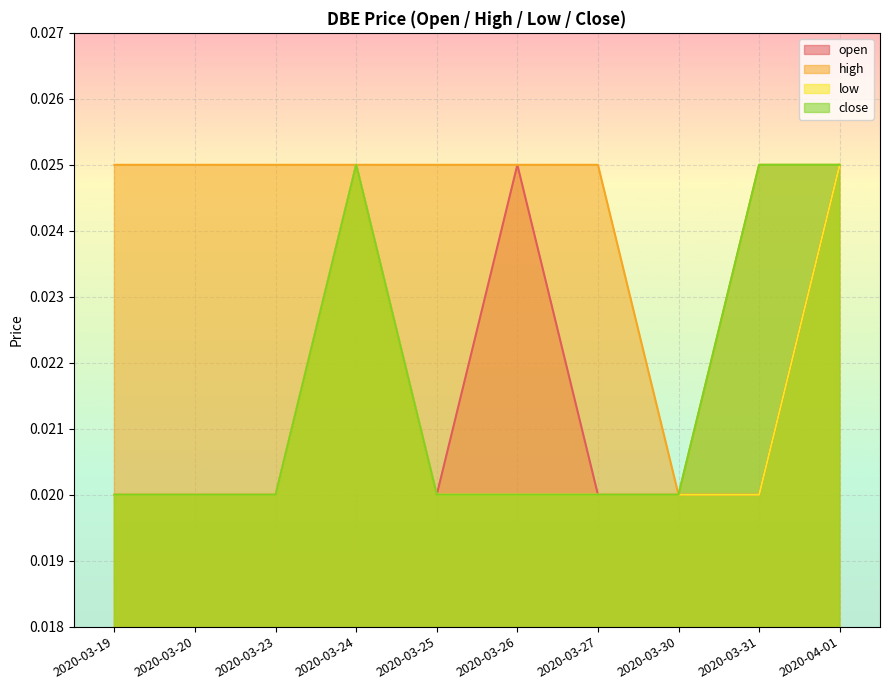

True or false: low and open intersect in this chart.

False